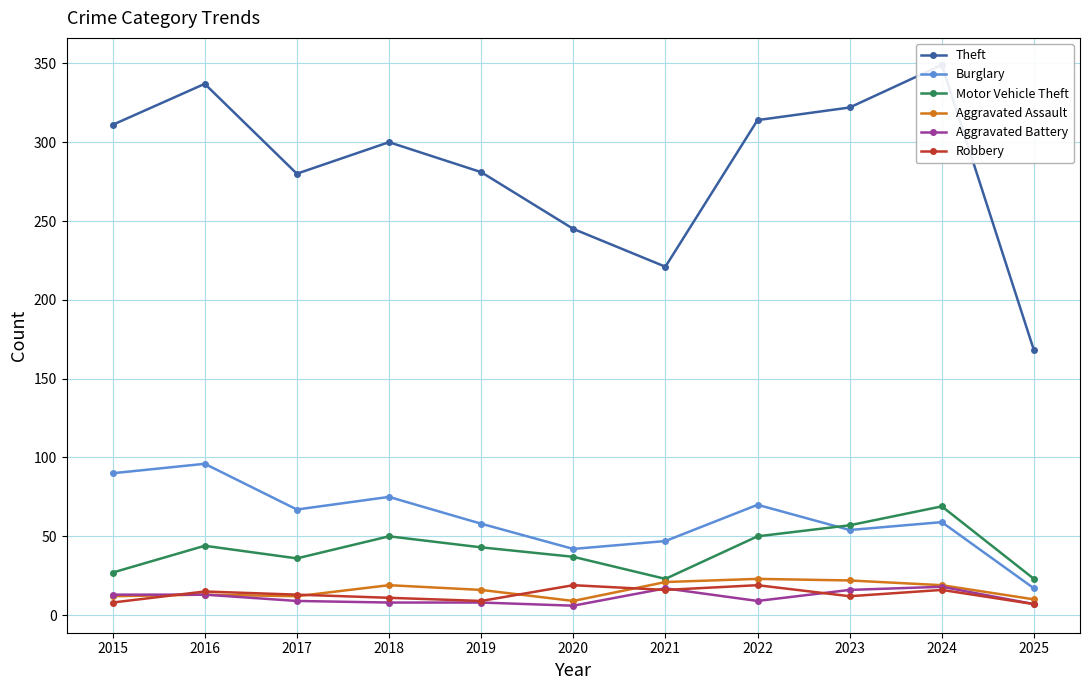

Reading left to right, what are all the values shown in this chart?

Theft: 311	337	280	300	281	245	221	314	322	349	168
Burglary: 90	96	67	75	58	42	47	70	54	59	17
Motor Vehicle Theft: 27	44	36	50	43	37	23	50	57	69	23
Aggravated Assault: 12	13	12	19	16	9	21	23	22	19	10
Aggravated Battery: 13	13	9	8	8	6	17	9	16	18	7
Robbery: 8	15	13	11	9	19	16	19	12	16	7